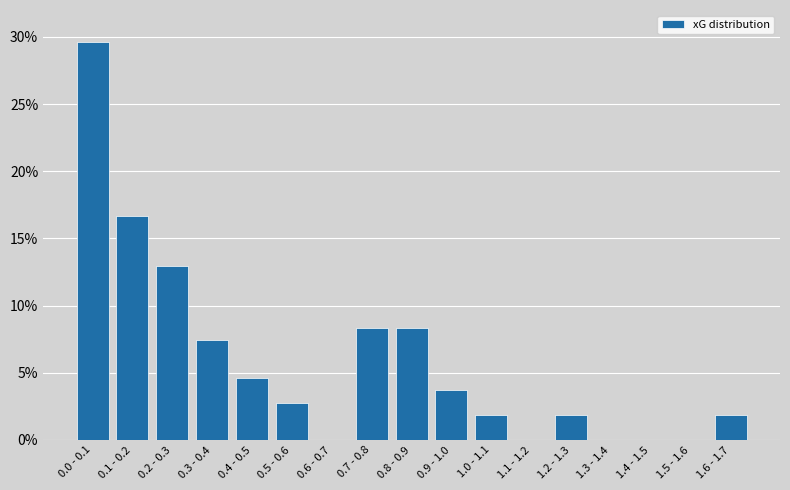

Reading left to right, extract all data points from this chart.

0.0 - 0.1=29.6	0.1 - 0.2=16.7	0.2 - 0.3=13.0	0.3 - 0.4=7.4	0.4 - 0.5=4.6	0.5 - 0.6=2.8	0.6 - 0.7=0.0	0.7 - 0.8=8.3	0.8 - 0.9=8.3	0.9 - 1.0=3.7	1.0 - 1.1=1.9	1.1 - 1.2=0.0	1.2 - 1.3=1.9	1.3 - 1.4=0.0	1.4 - 1.5=0.0	1.5 - 1.6=0.0	1.6 - 1.7=1.9